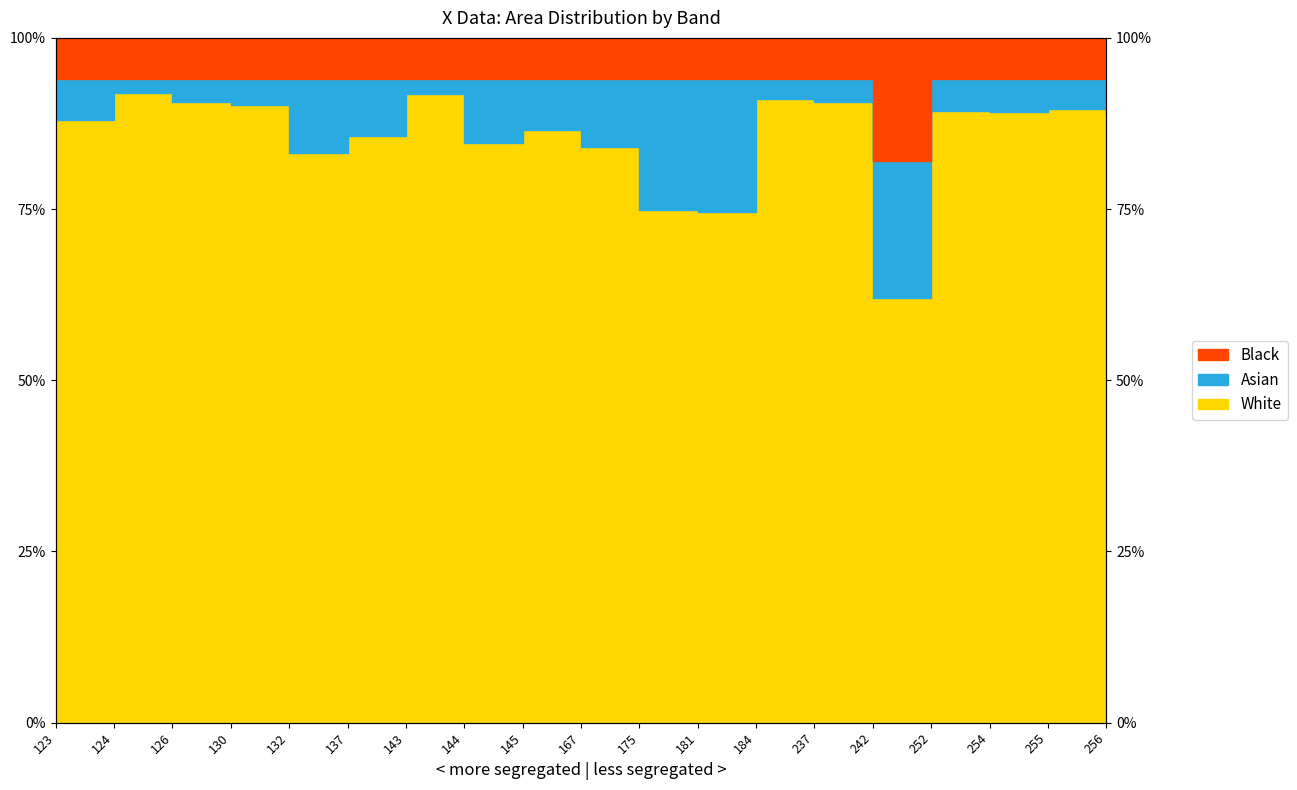

Rank the categories by value from highest to lowest.

124, 143, 184, 126, 237, 130, 255, 252, 254, 256, 123, 145, 137, 144, 167, 132, 175, 181, 242